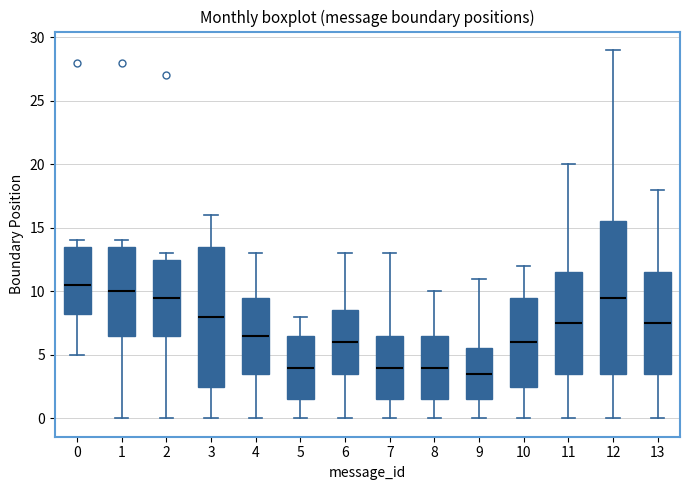

Reading left to right, transcribe this box plot: for each box, give where its median line is, the range the box spans, and where its two whiskers end, as read against the y-axis. The values are not printed on the chart, so give them approximately, as read against the axis.

0: median 10.5, box 8.5 to 13.5, whiskers 5.0 to 14.0
1: median 10.0, box 6.5 to 13.5, whiskers 0.0 to 14.0
2: median 9.5, box 6.5 to 12.5, whiskers 0.0 to 13.0
3: median 8.0, box 2.5 to 13.5, whiskers 0.0 to 16.0
4: median 6.5, box 3.5 to 9.5, whiskers 0.0 to 13.0
5: median 4.0, box 1.5 to 6.5, whiskers 0.0 to 8.0
6: median 6.0, box 3.5 to 8.5, whiskers 0.0 to 13.0
7: median 4.0, box 1.5 to 6.5, whiskers 0.0 to 13.0
8: median 4.0, box 1.5 to 6.5, whiskers 0.0 to 10.0
9: median 3.5, box 1.5 to 5.5, whiskers 0.0 to 11.0
10: median 6.0, box 2.5 to 9.5, whiskers 0.0 to 12.0
11: median 7.5, box 3.5 to 11.5, whiskers 0.0 to 20.0
12: median 9.5, box 3.5 to 15.5, whiskers 0.0 to 29.0
13: median 7.5, box 3.5 to 11.5, whiskers 0.0 to 18.0